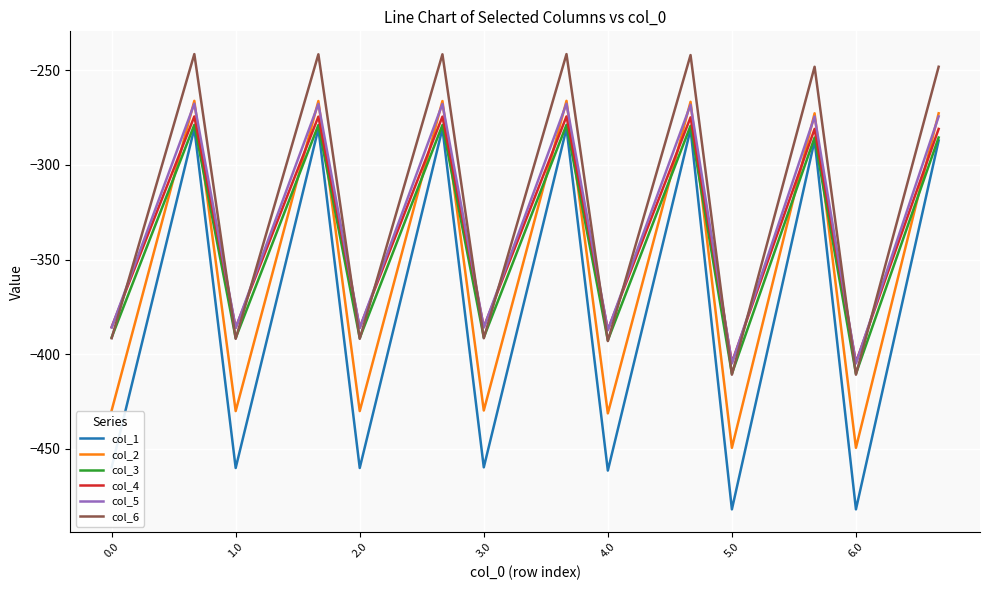

How many values in the col_5 series are below -326?

14